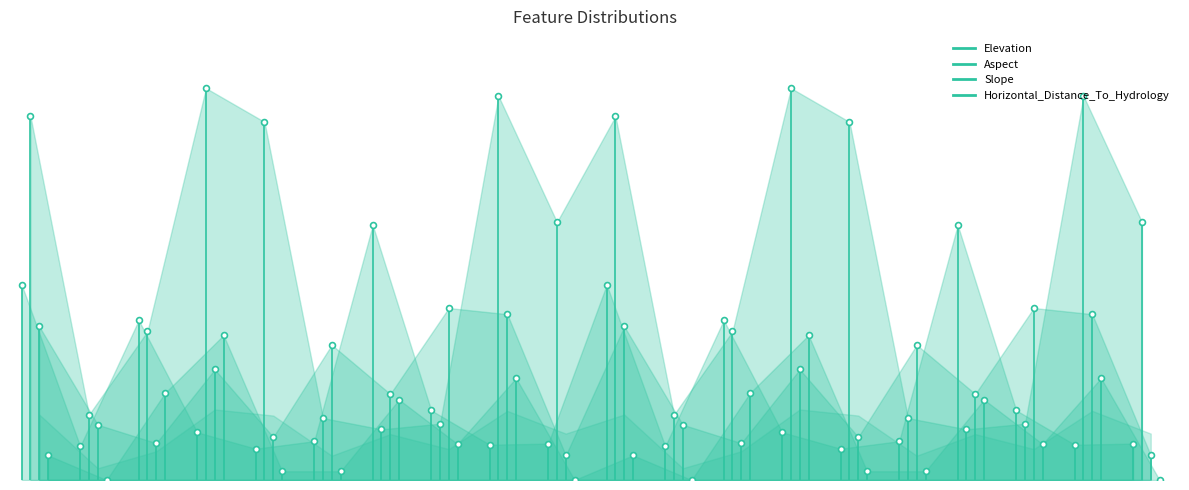

Which series has the largest total across all categories?

Aspect